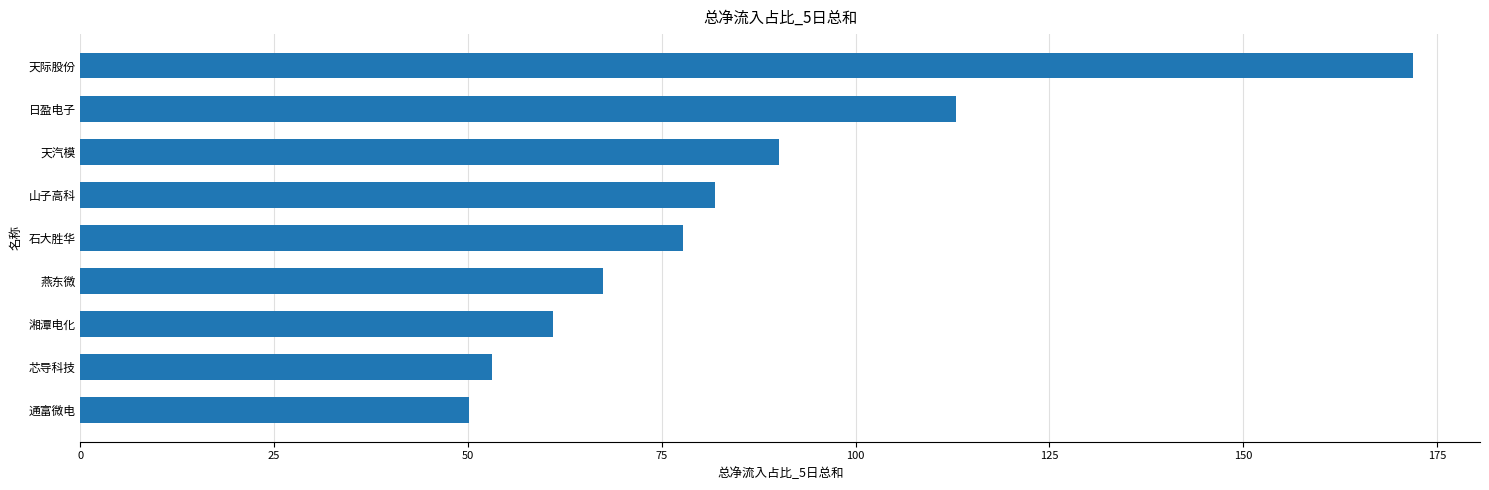

Read the value at 石大胜华.

77.7